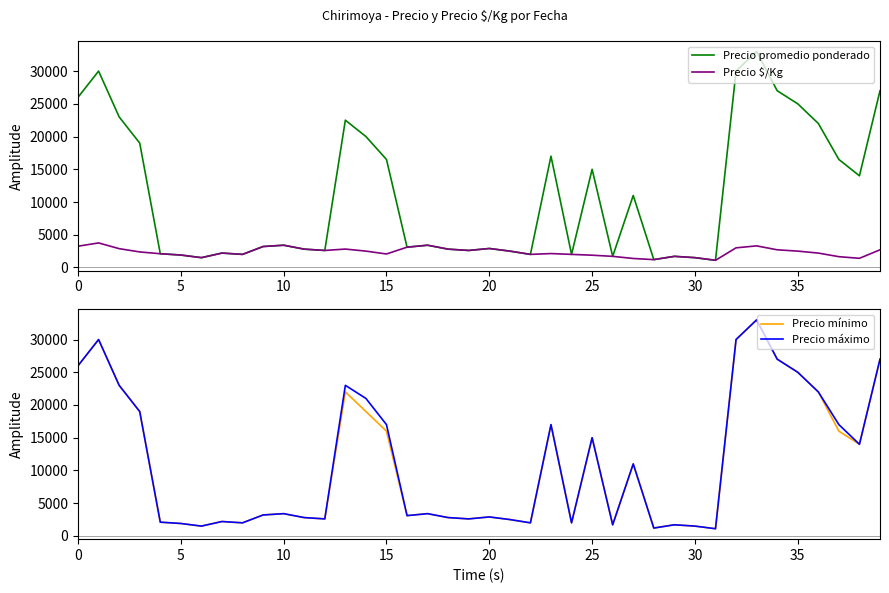

What is the sum of all Precio máximo values?

447200